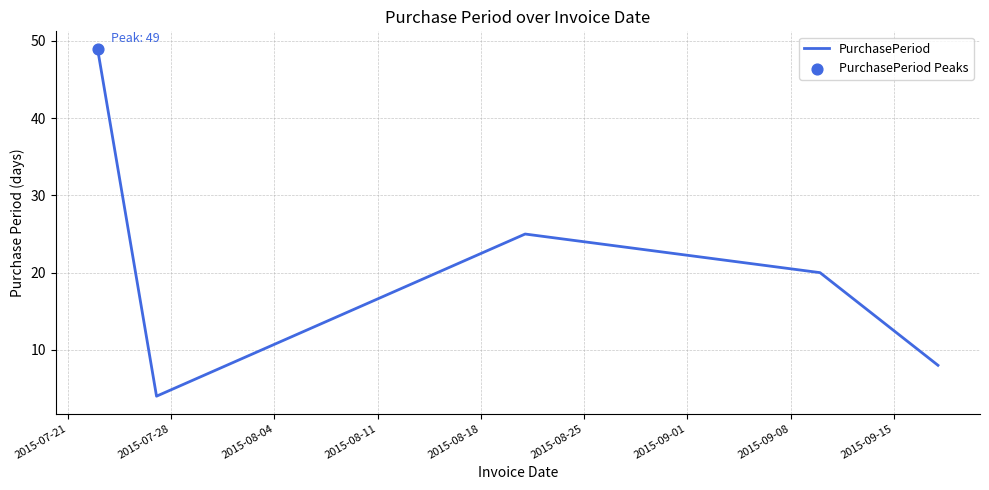

How many interior local valleys (lower than both neighbors) does the data have?

1